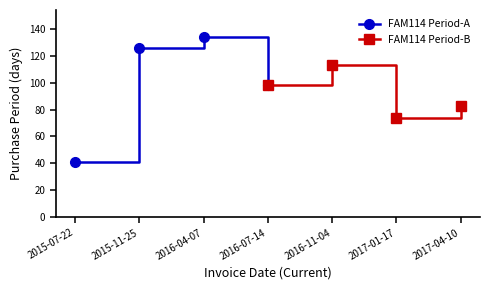

Rank the series by their maximum value, from highest to lowest.

FAM114 Period-A, FAM114 Period-B